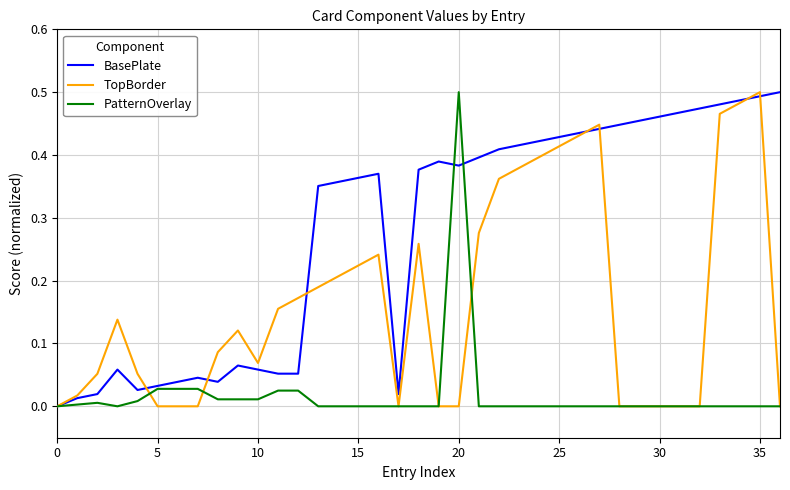

Rank the series by their average value, from highest to lowest.

BasePlate, TopBorder, PatternOverlay